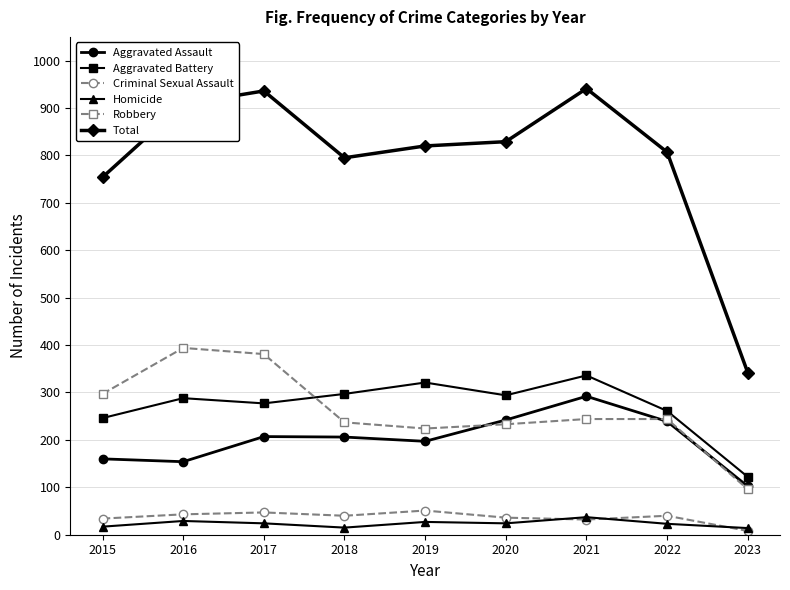

In Aggravated Battery, how many points are higher than both neighbors (excluding endpoints)?

3